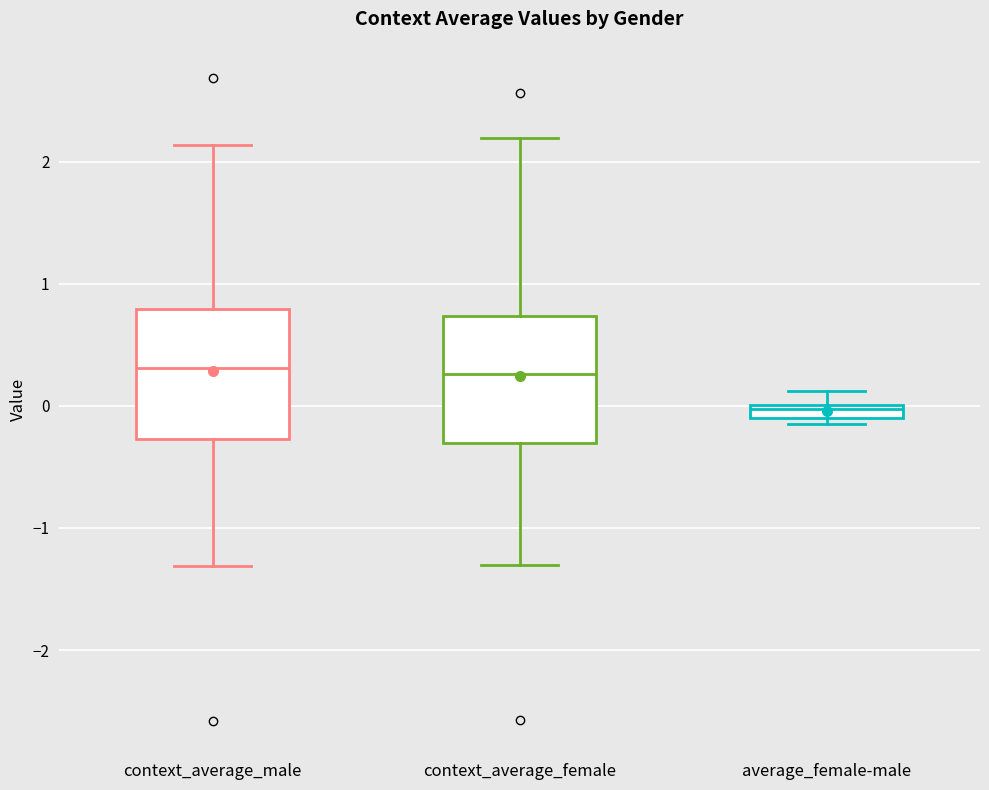

Where does the lower whisker of the box for context_average_male end on the y-axis? The values are not printed on the chart, so give them approximately, as read against the axis.

-1.3